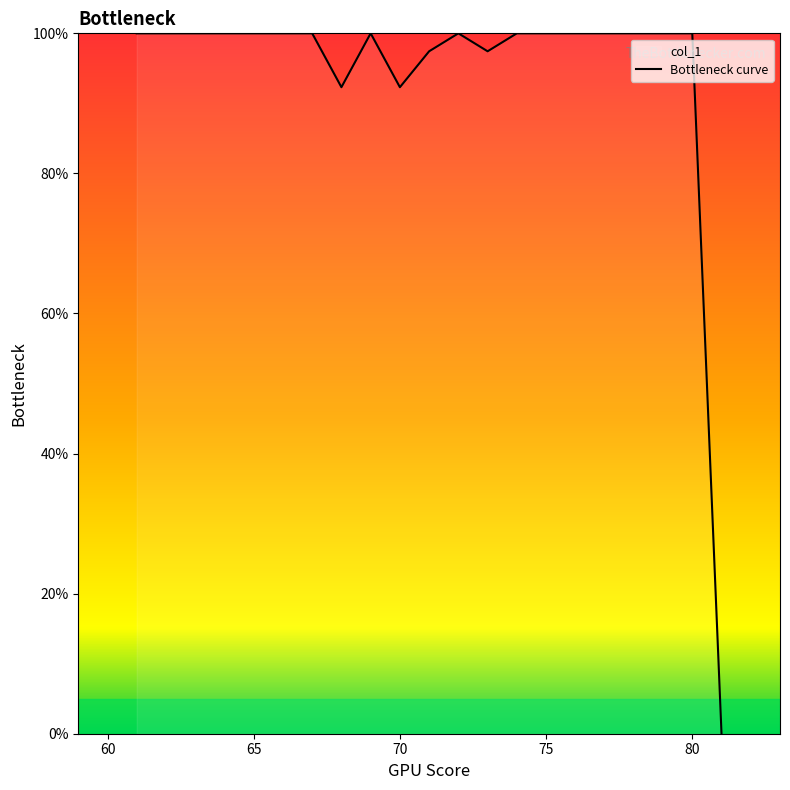

How many categories are shown in the chart?

21